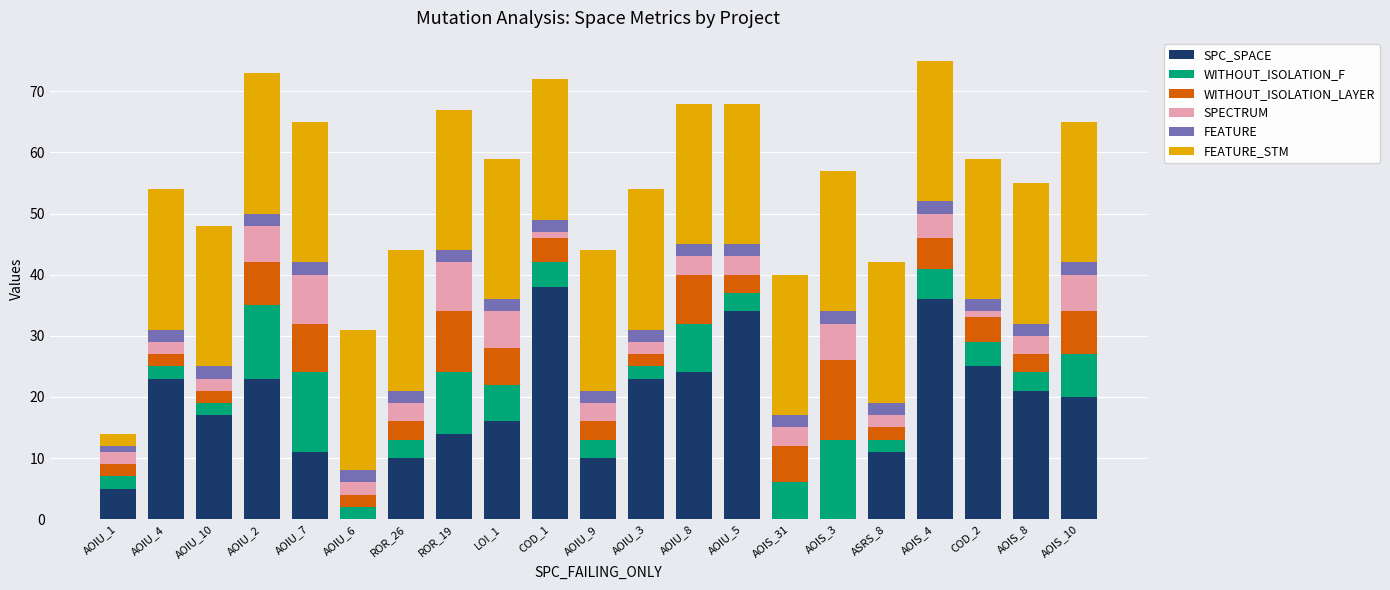

How many categories are shown in the chart?

21